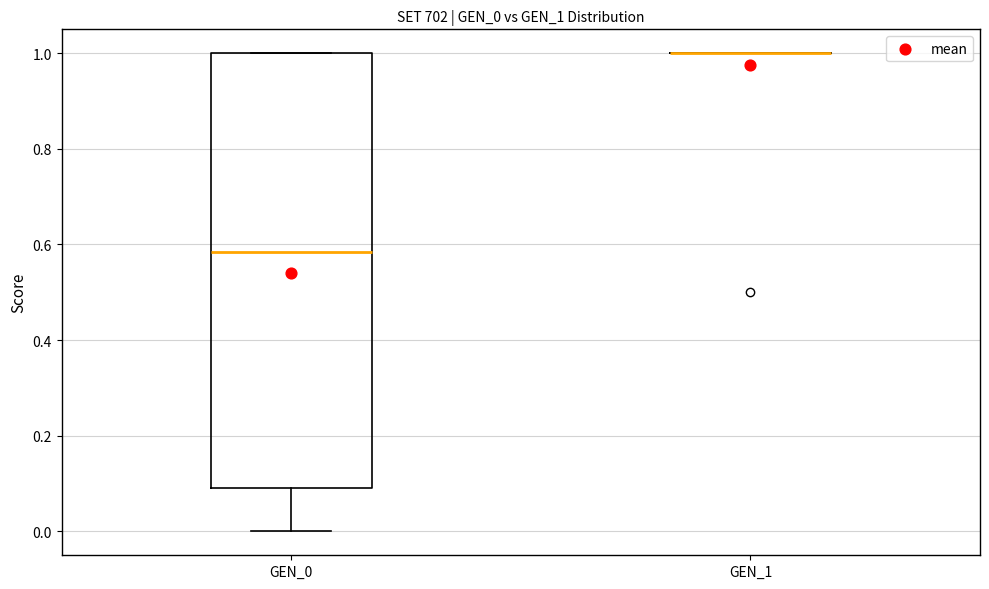

Which box is the tallest, from its lower edge to its upper edge?

GEN_0